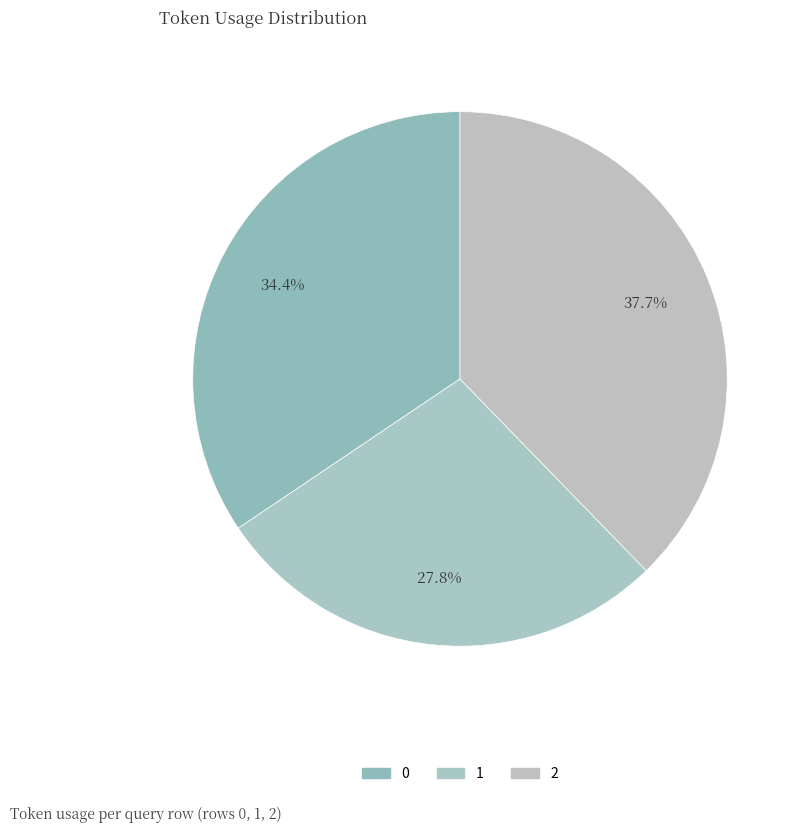

How many segments does this pie chart have?

3